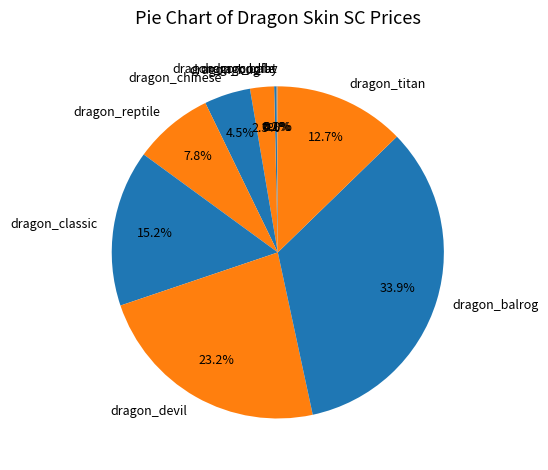

Combined, what portion of the pie is dragon_titan and dragon_classic?

27.9%